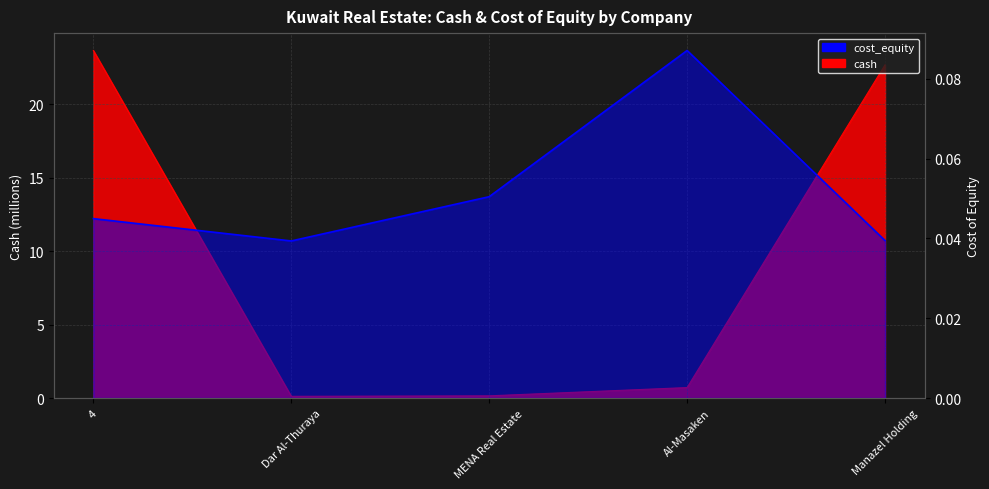

Where is cost_equity nearest to the value 0?

Dar Al-Thuraya